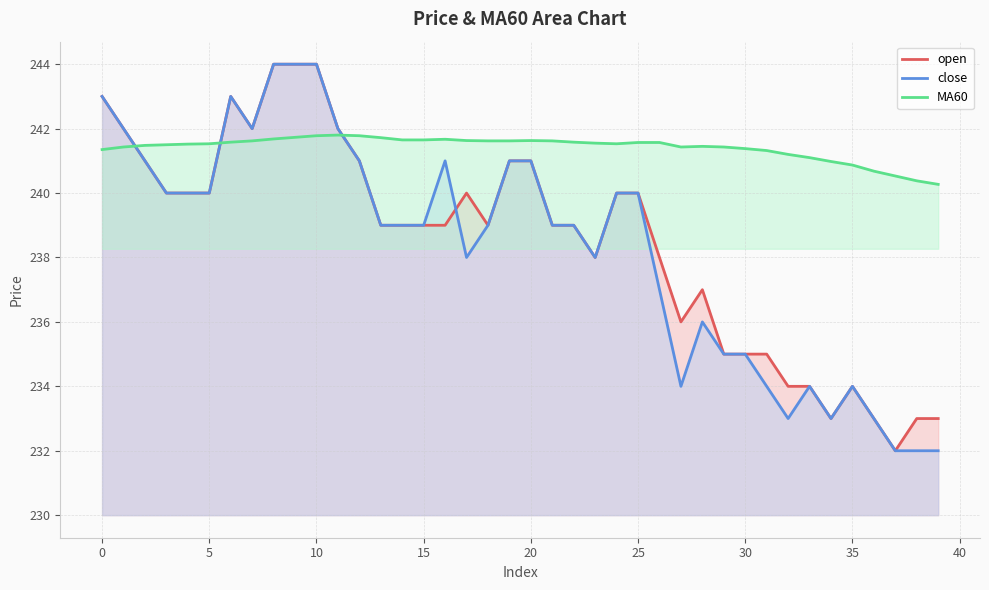

Is the value of MA60 at 38 greater than the value of close at 15?

Yes